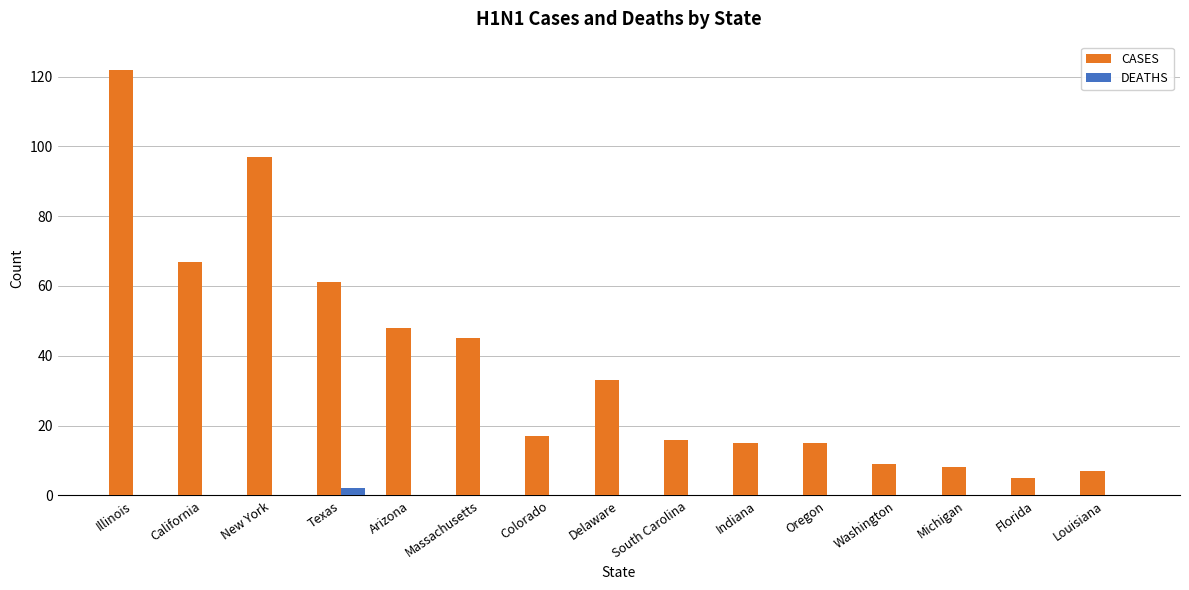

Is it true that CASES equals 17 at Colorado?

True